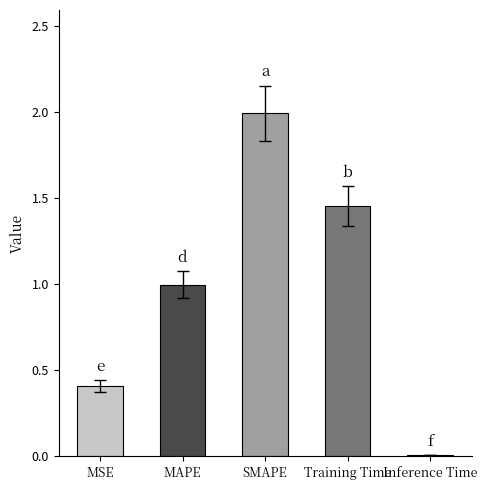

What is the average value?

1.0